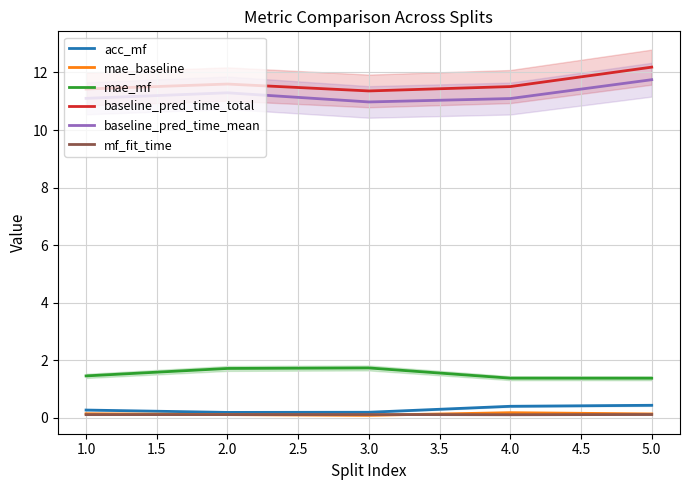

What is the value of the baseline_pred_time_mean point at the 4th from the left?

11.1